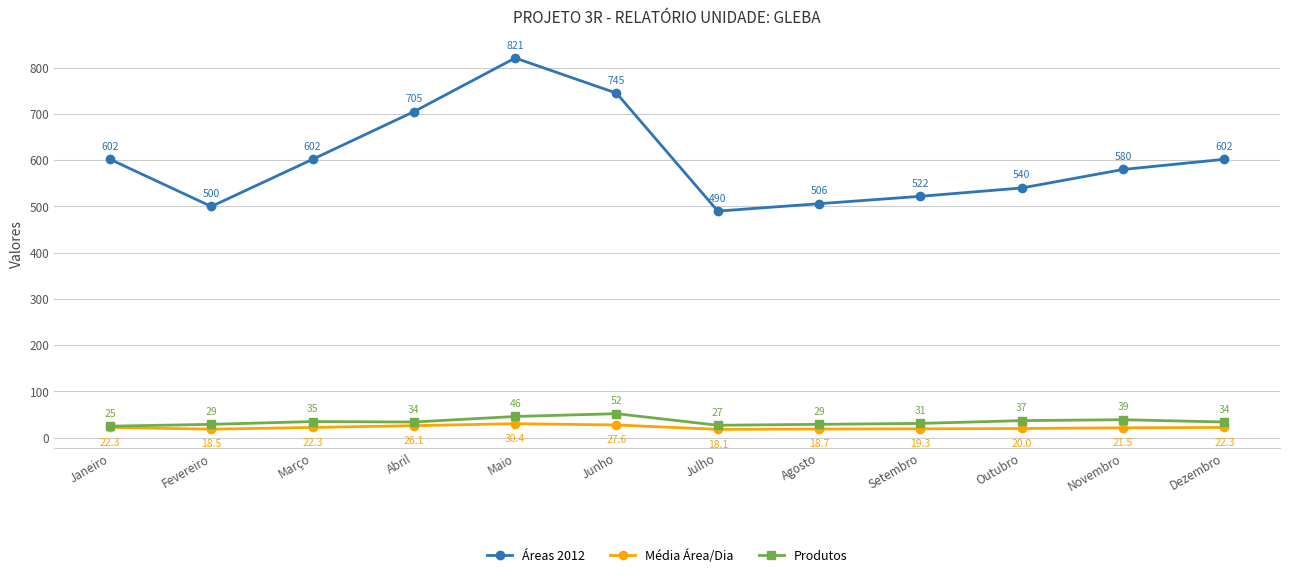

What are all the series names shown in the legend?

Áreas 2012, Média Área/Dia, Produtos